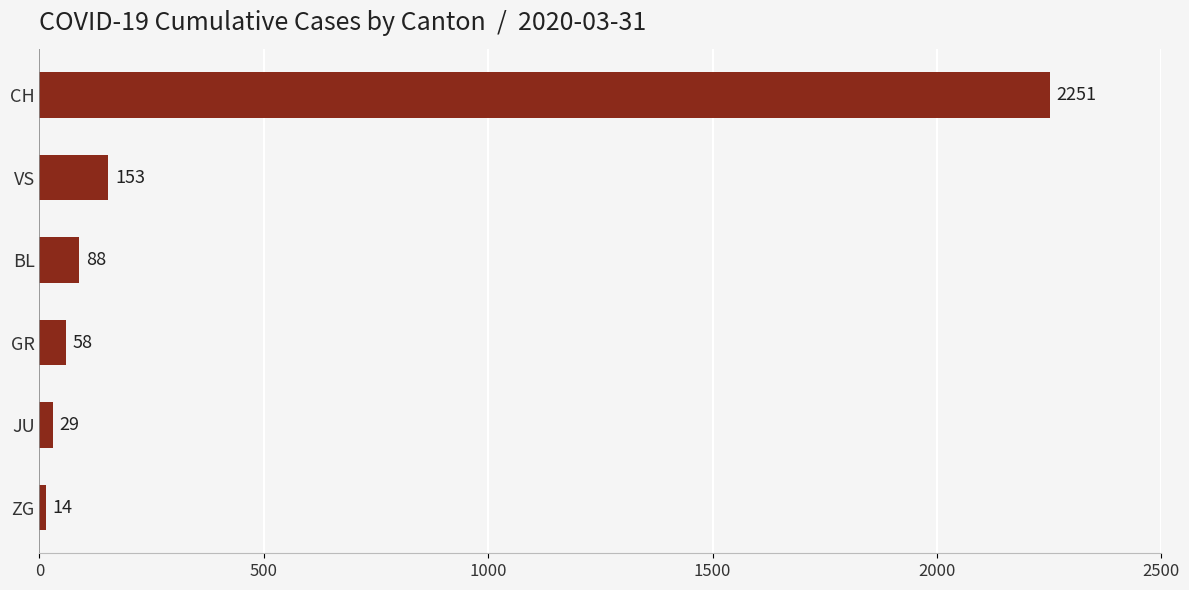

How many distinct data groups are displayed?

1